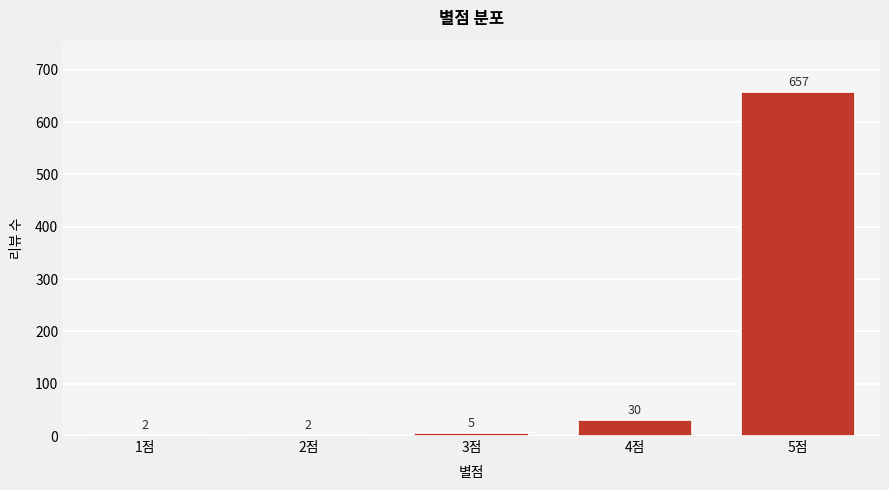

Reading left to right, extract all data points from this chart.

1점=2	2점=2	3점=5	4점=30	5점=657